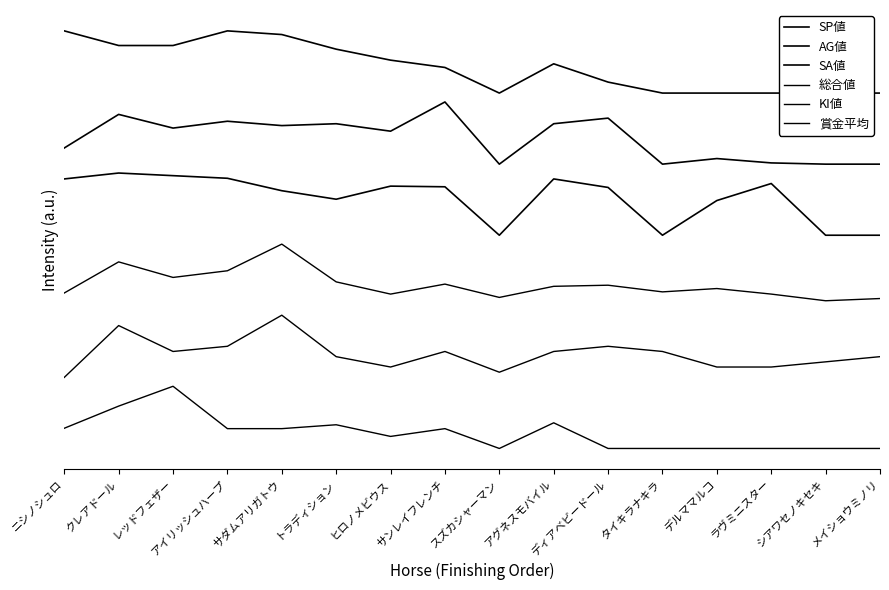

Where is AG値 nearest to the value 177?

ヒロノメビウス